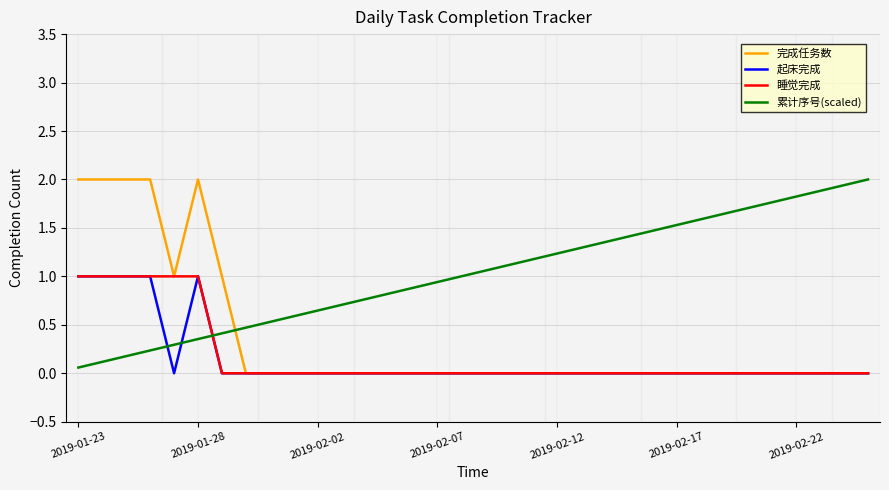

Which series has the largest total across all categories?

累计序号(scaled)